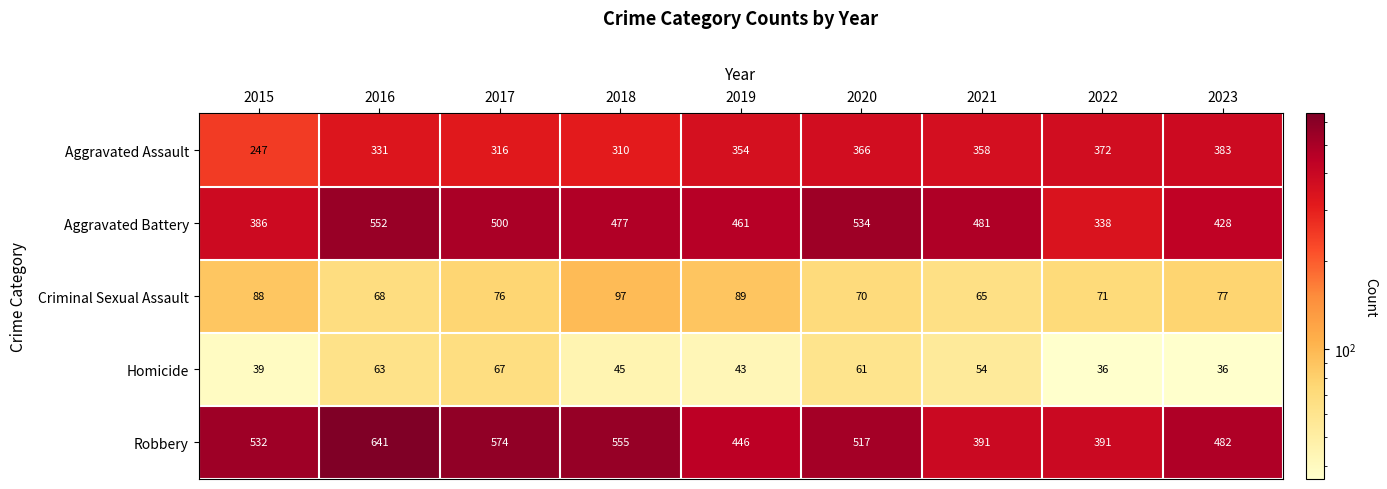

At which category is the sum across all series the highest?

2016